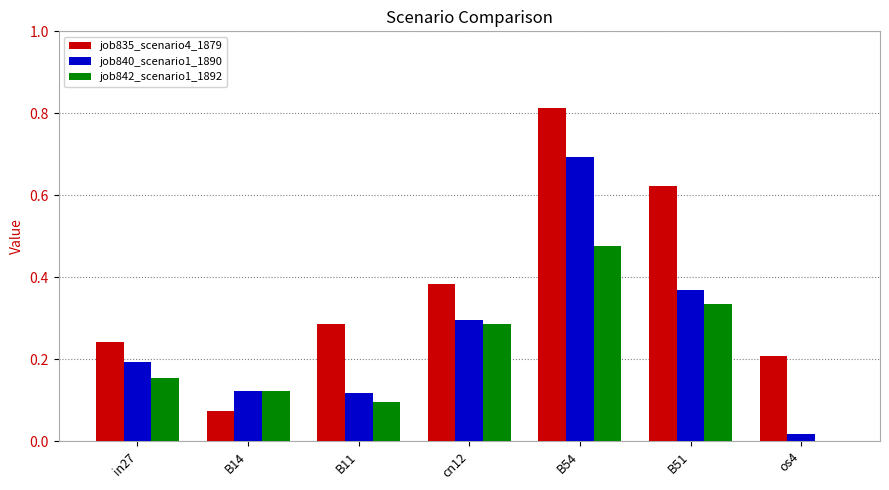

The value of job835_scenario4_1879 at B11 is 0.5. True or false?

False